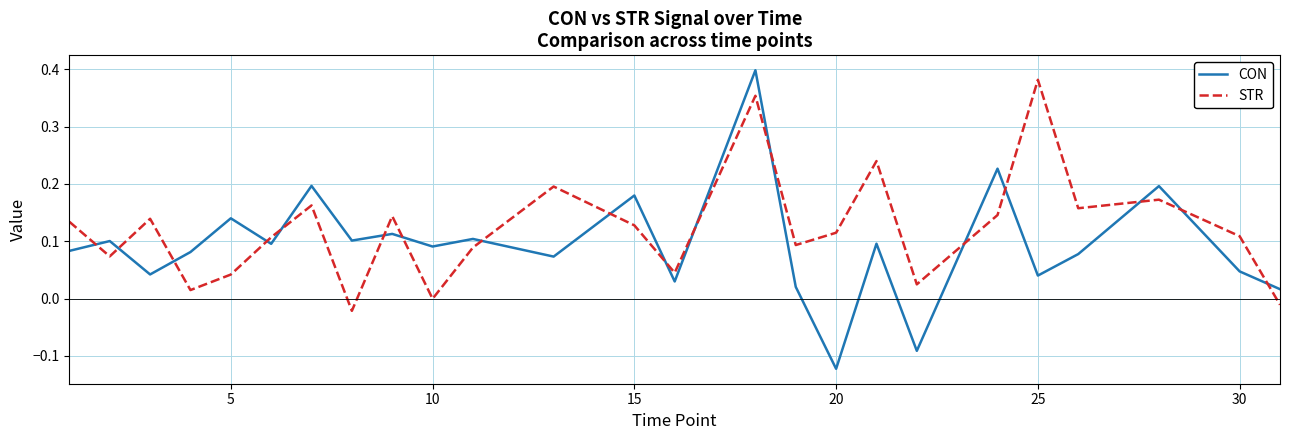

Rank the series by their maximum value, from highest to lowest.

CON, STR